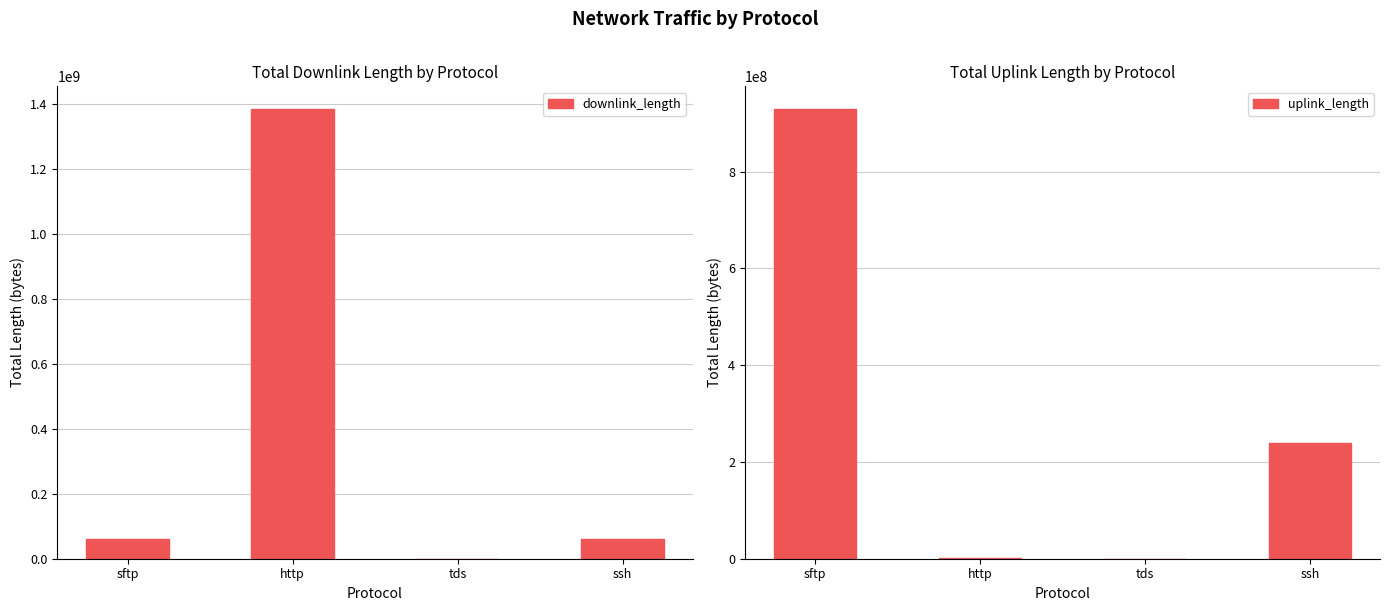

At which label does downlink_length reach its peak?

http